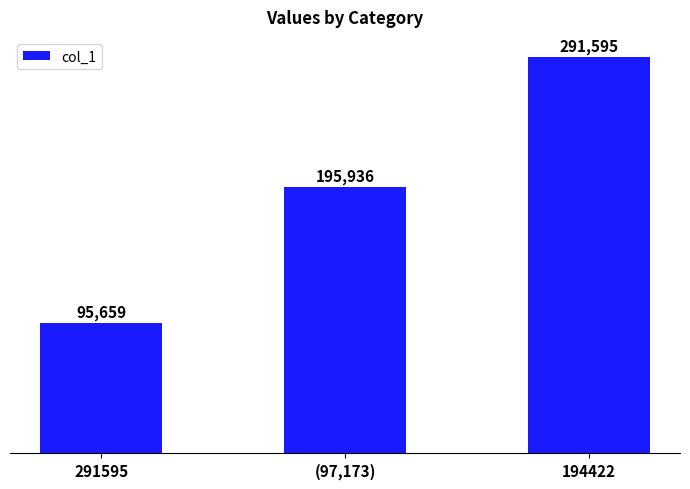

What is the value of the 3rd bar from the left?

291595